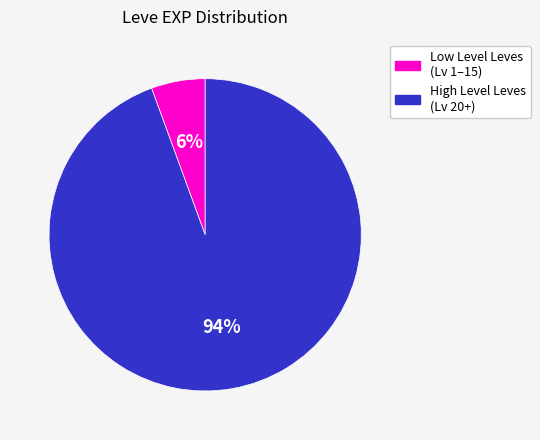

To the nearest percent, what is the average slice percentage?

50%